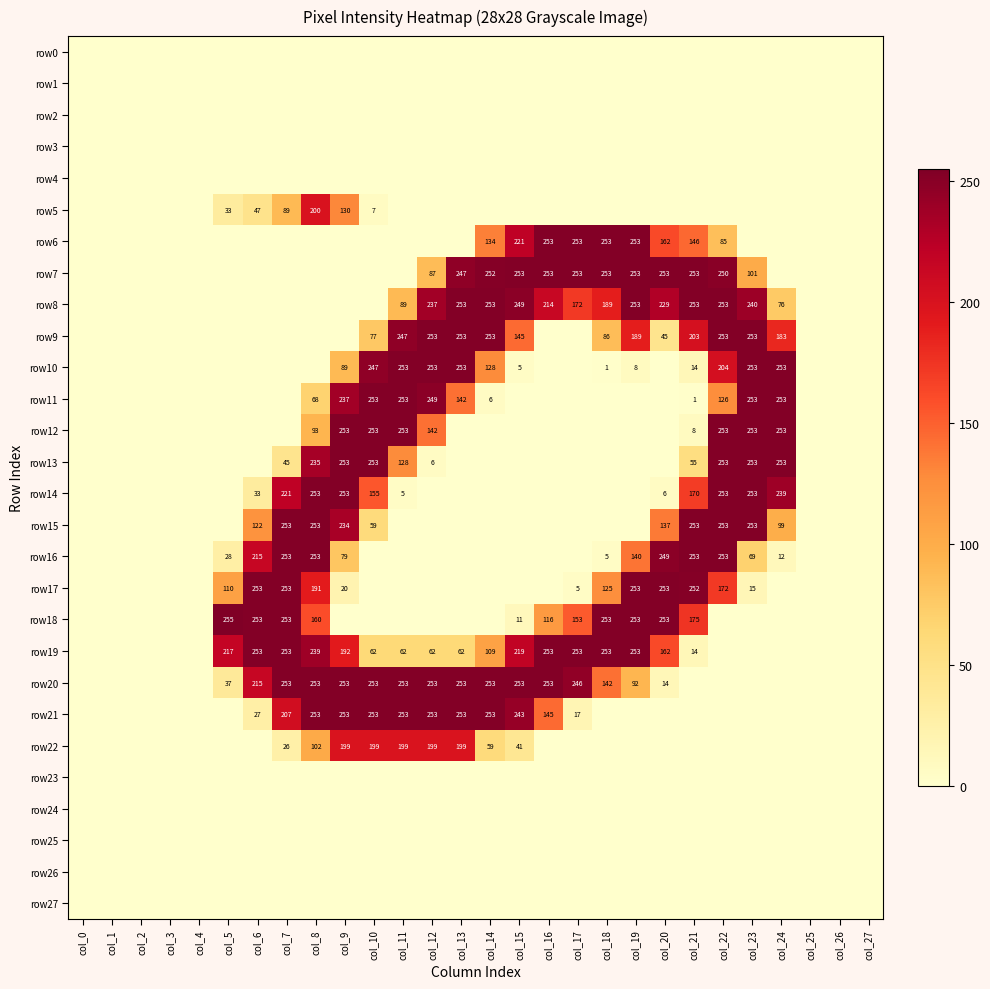

What is the greatest value displayed?

255